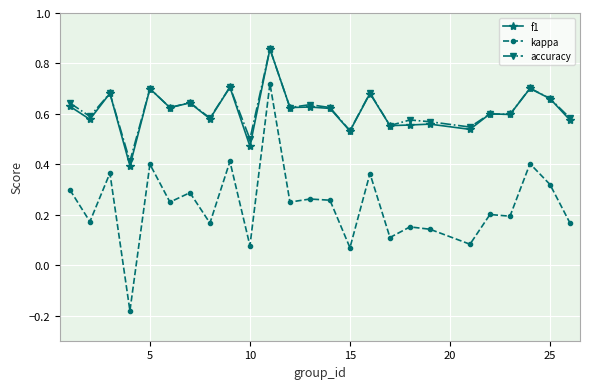

True or false: f1 has more than 1 interior local peaks.

True